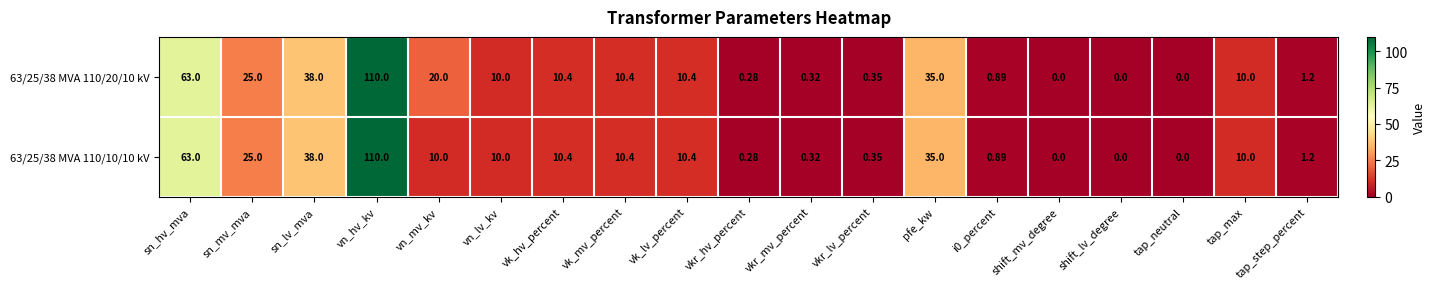

At which category does the chart reach its peak across all series?

vn_hv_kv